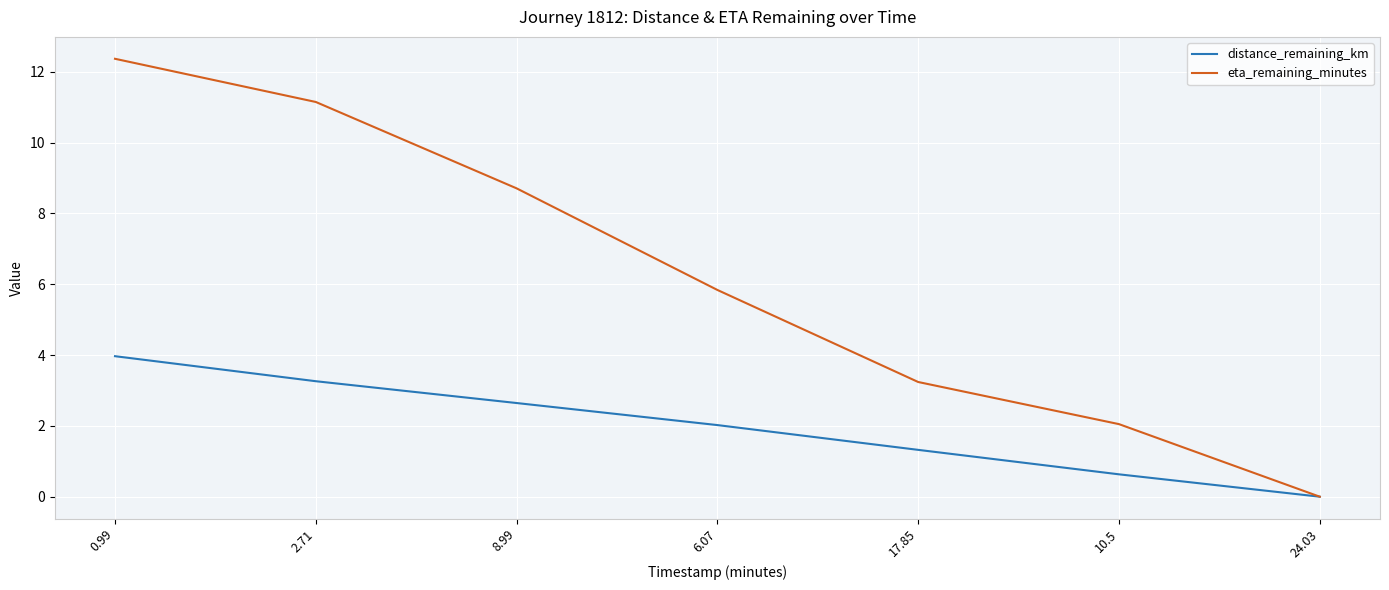

At which label does distance_remaining_km reach its peak?

0.99